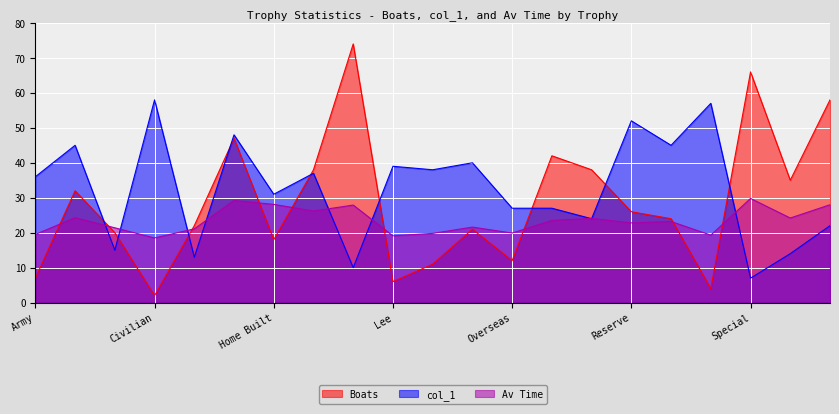

What is the spread (max minus min) of values at Ladies C2?

64.0